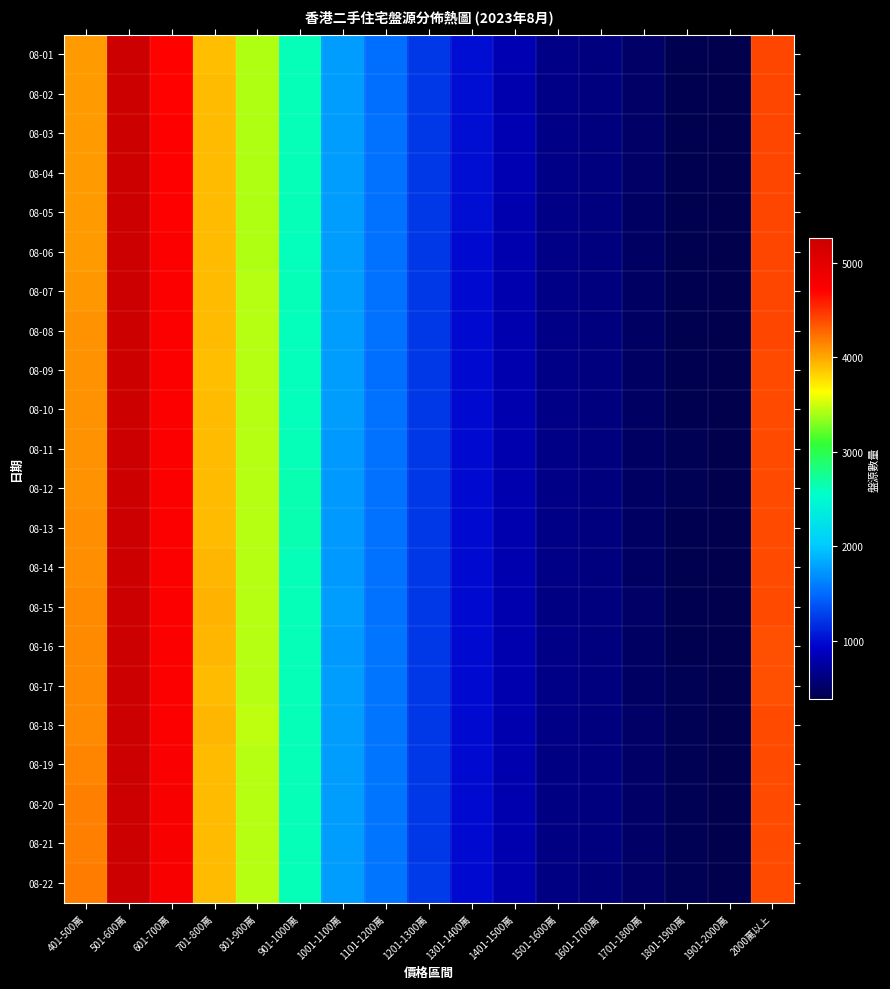

Which has a higher value, 1901-2000萬 or 1301-1400萬?

1301-1400萬